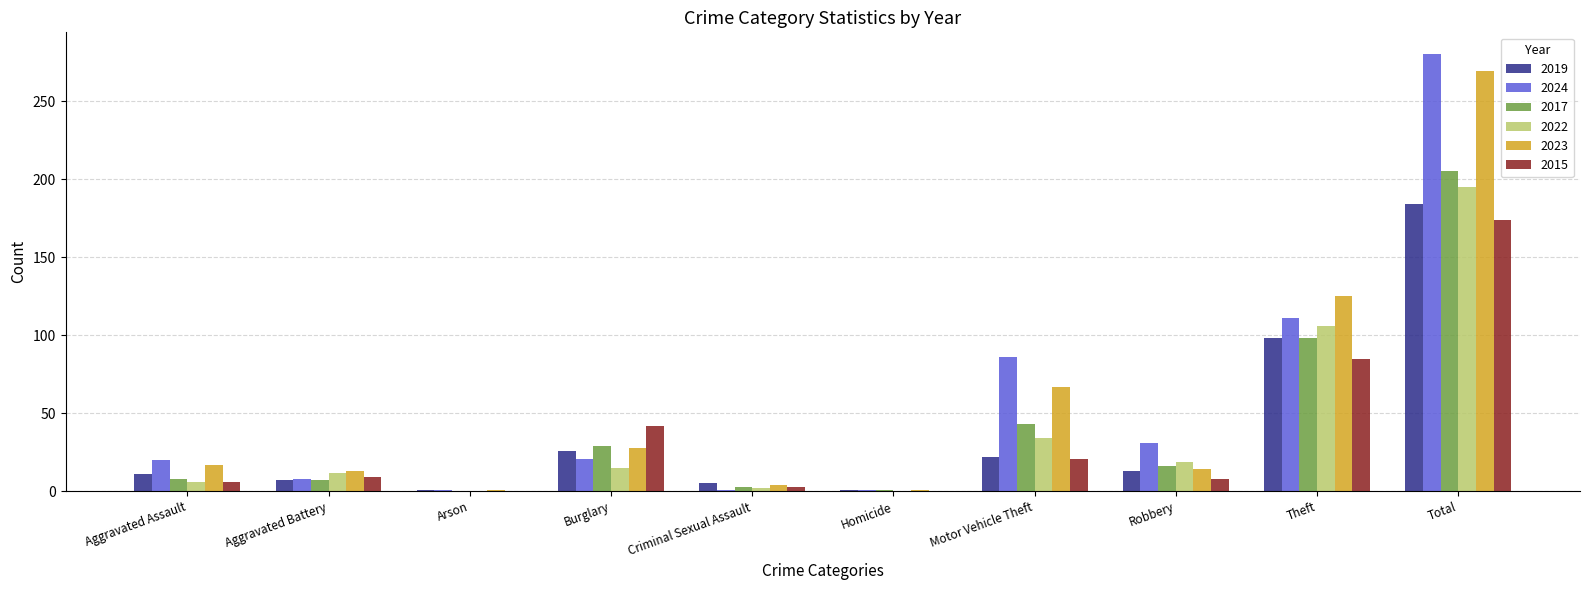

True or false: 2015 has a value of 33 at Theft.

False